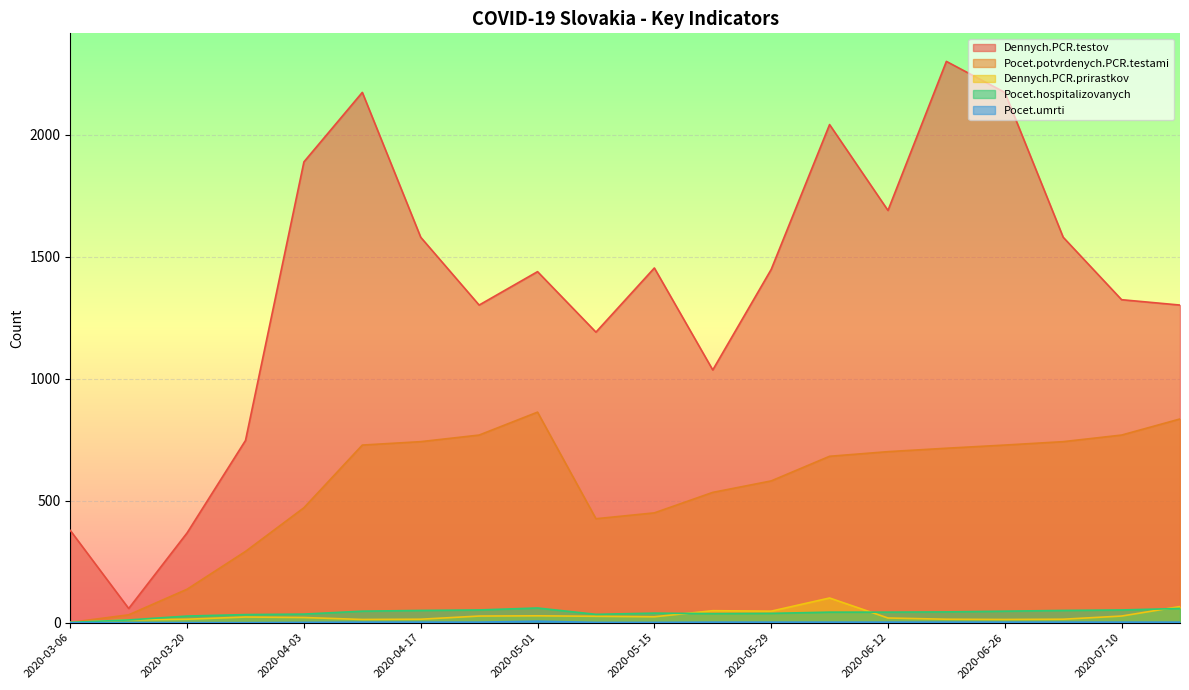

Which series has the widest spread of values?

Dennych.PCR.testov